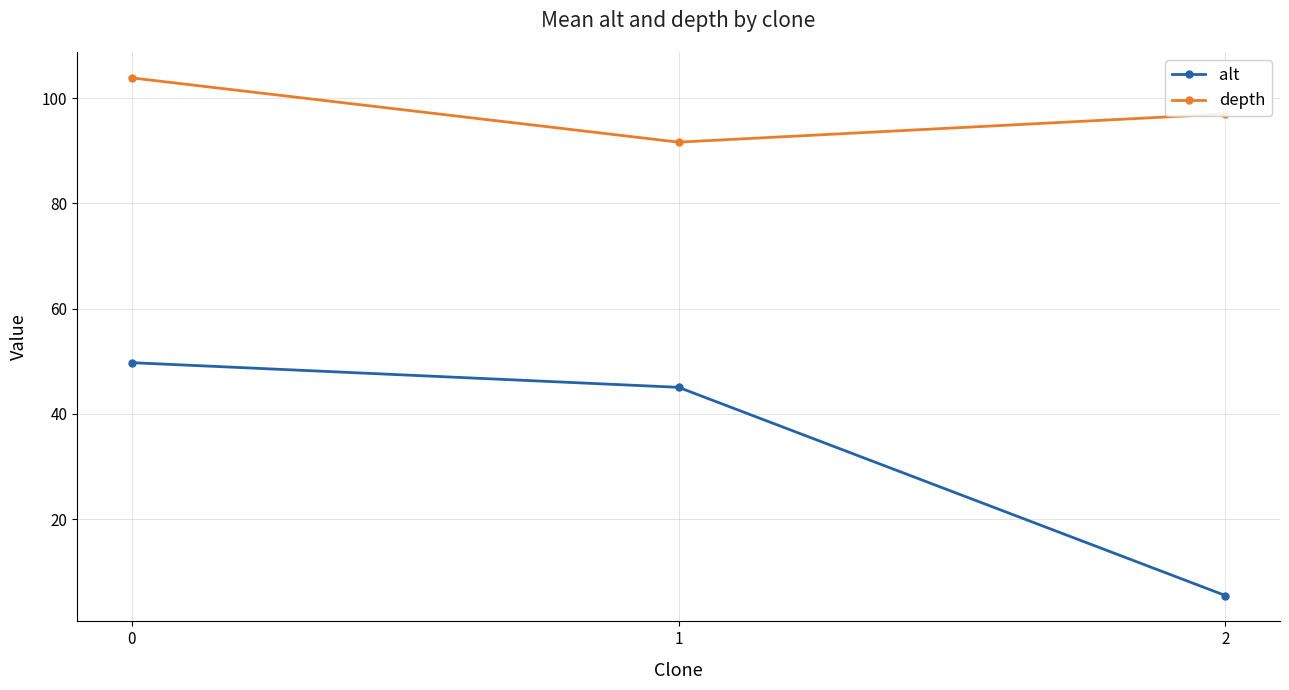

What is the total value across all series at 1?

136.7